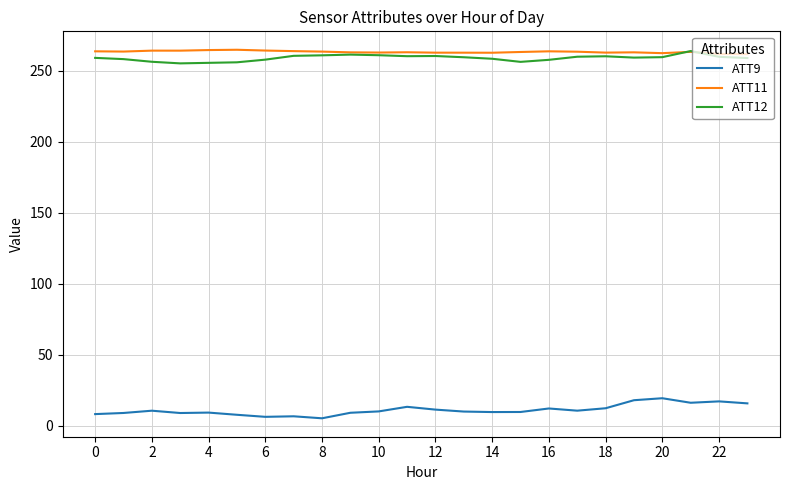

True or false: ATT9 and ATT11 intersect in this chart.

False